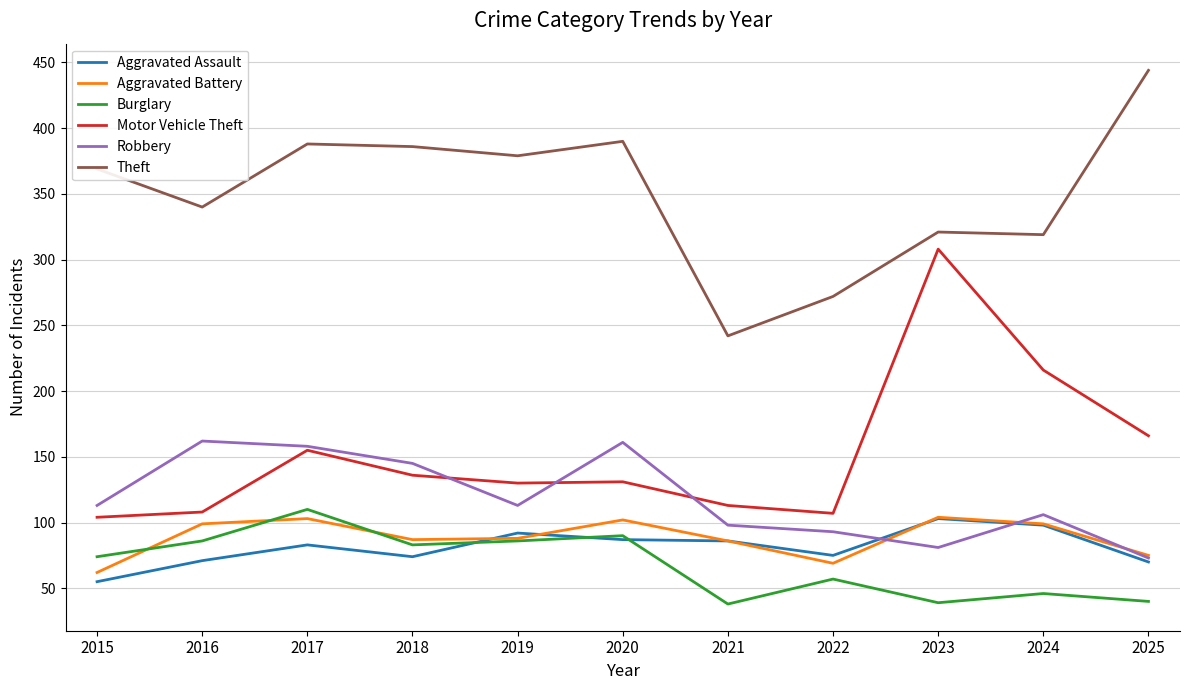

Read the Robbery value at 2021.

98